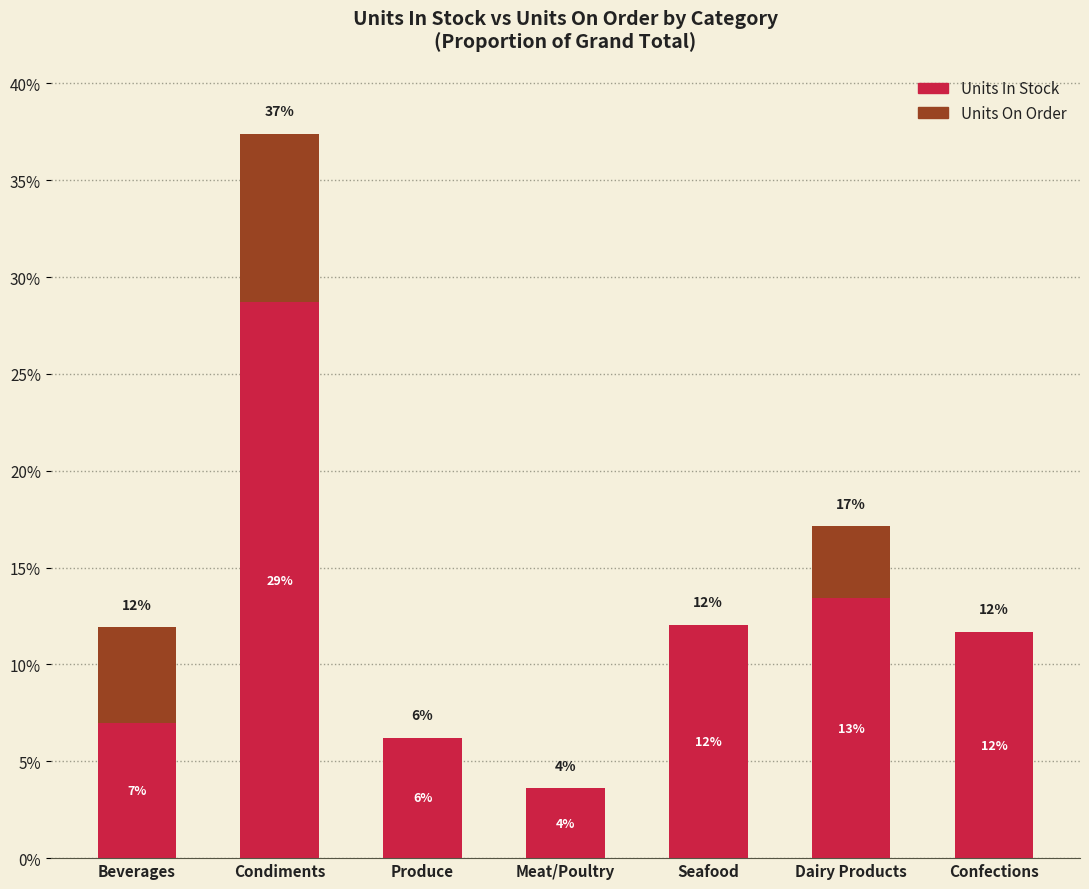

What is the approximate value of Units In Stock at Meat/Poultry?

3.6